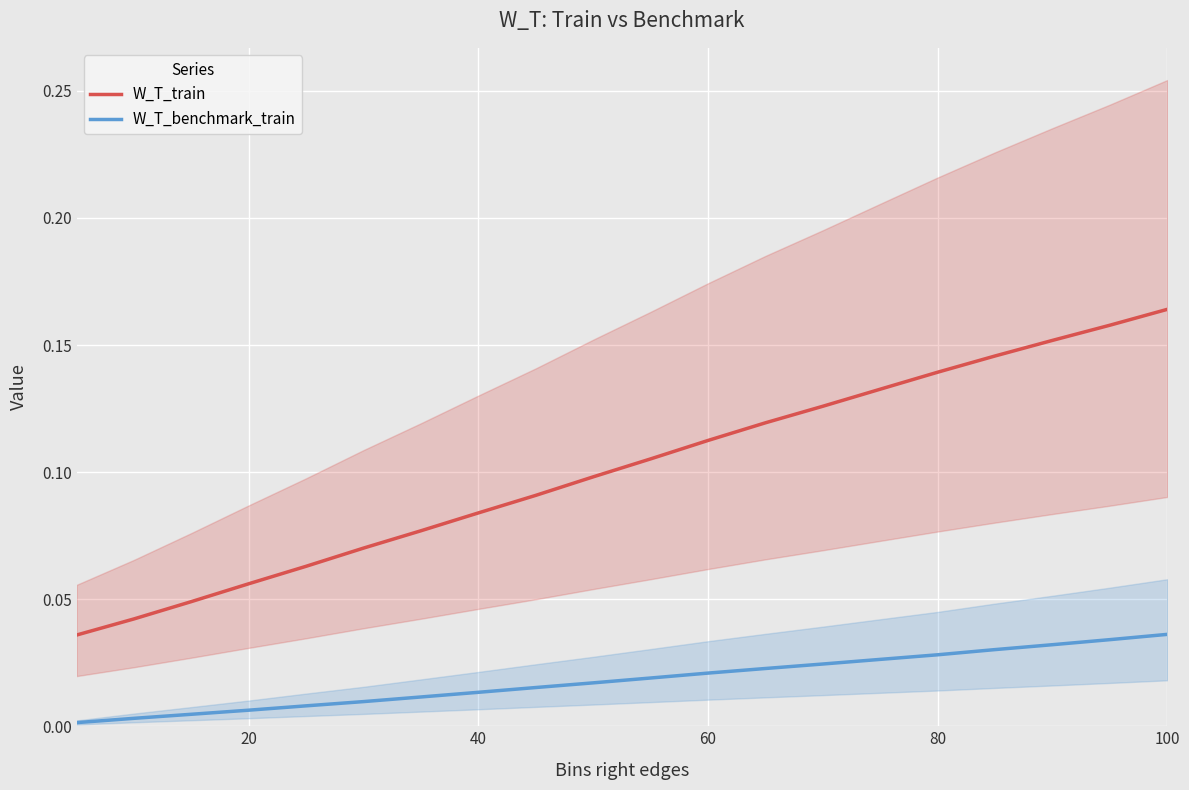

What is the sum of all W_T_train values?

2.0